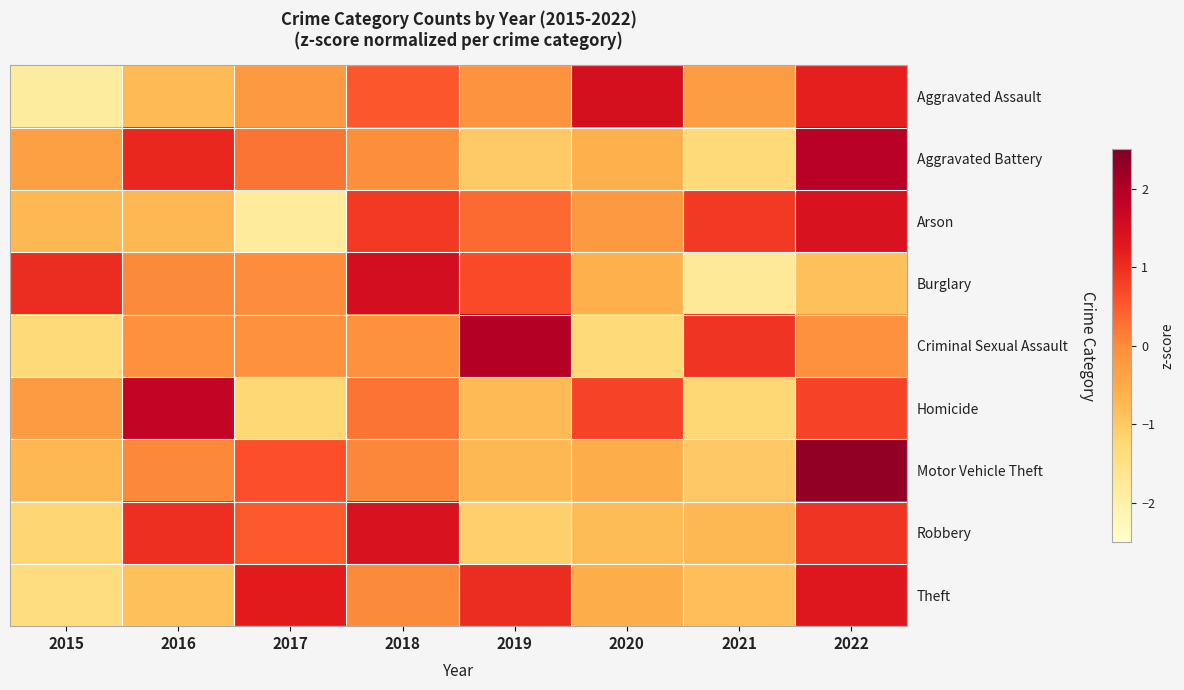

What is the spread (max minus min) of values at 2020?

2.8